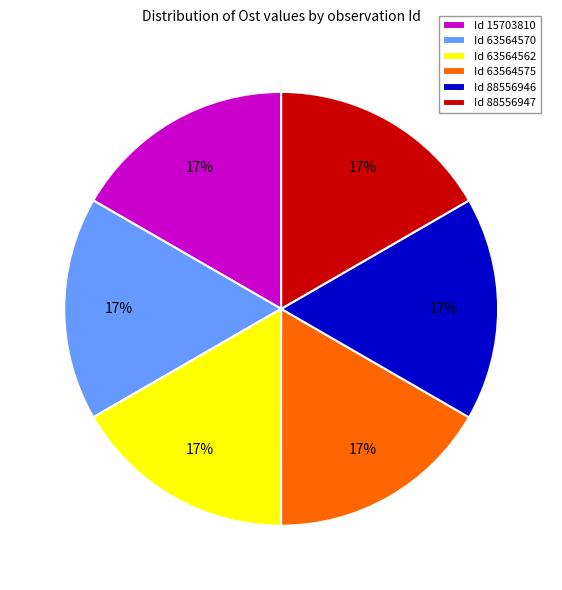

To the nearest percent, what percentage of the pie is Id 63564562?

17%